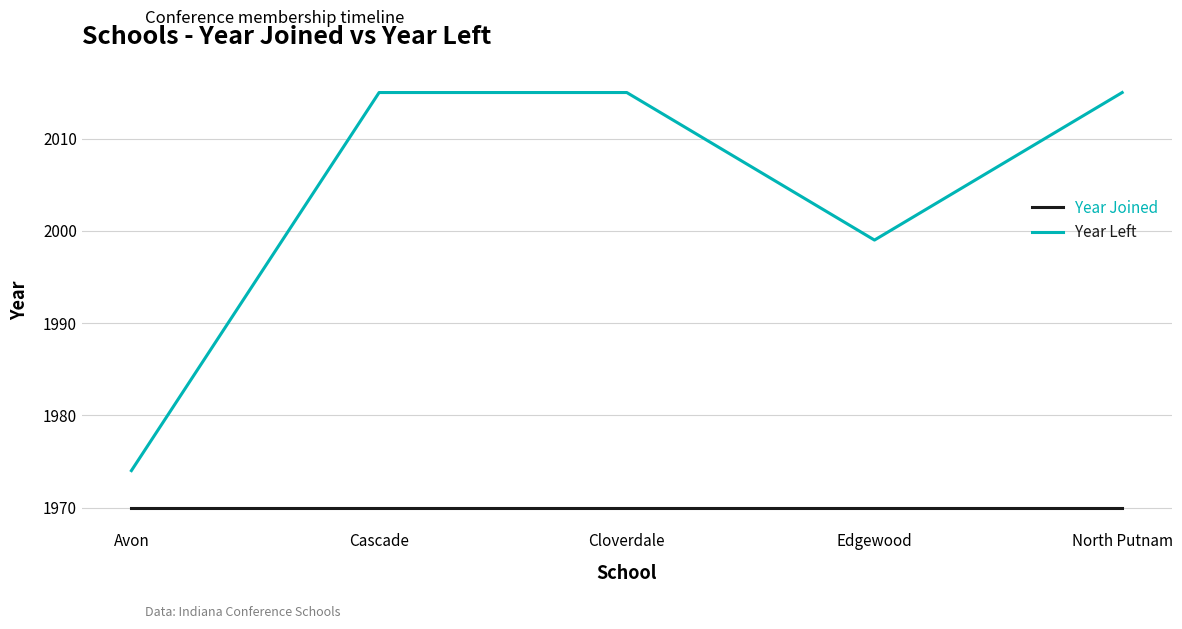

The value of Year Left at Cloverdale is 2015. True or false?

True